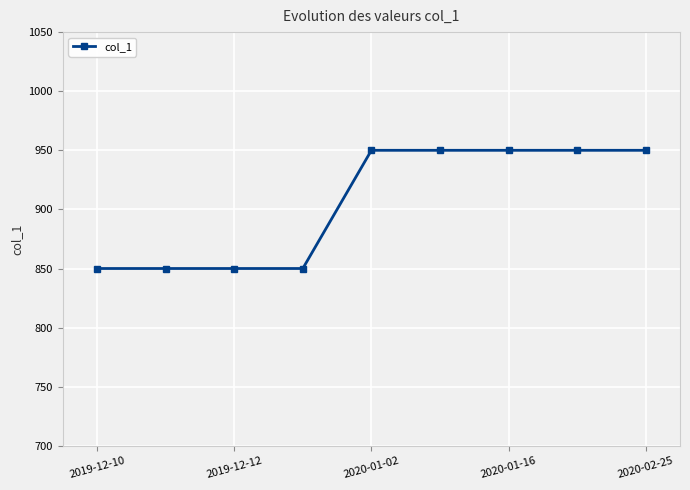

What is the maximum value shown in the chart?

950